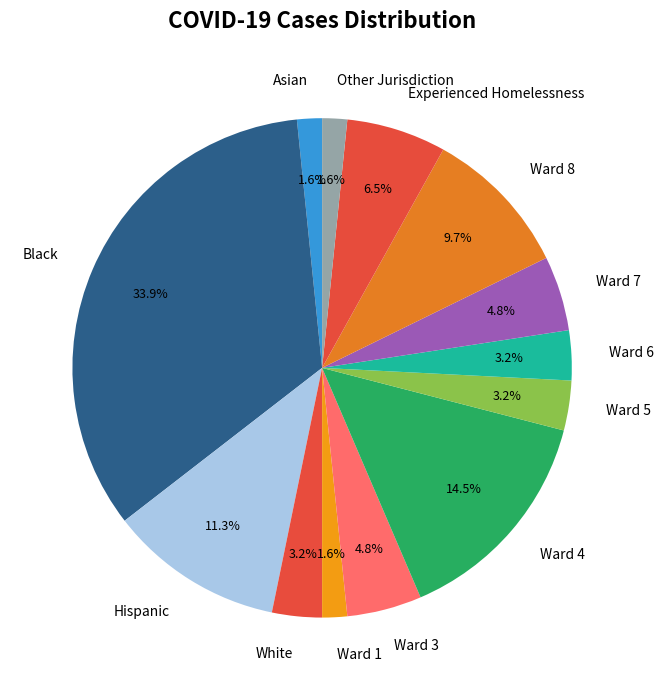

Do Ward 8 and Ward 3 together represent more than half of the pie?

No